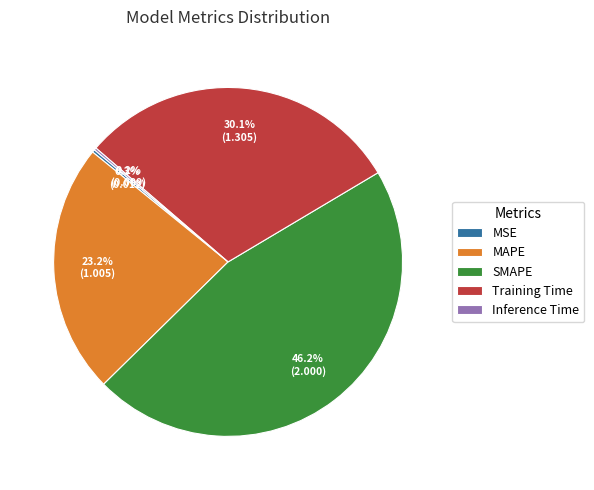

Which slice is the largest?

SMAPE